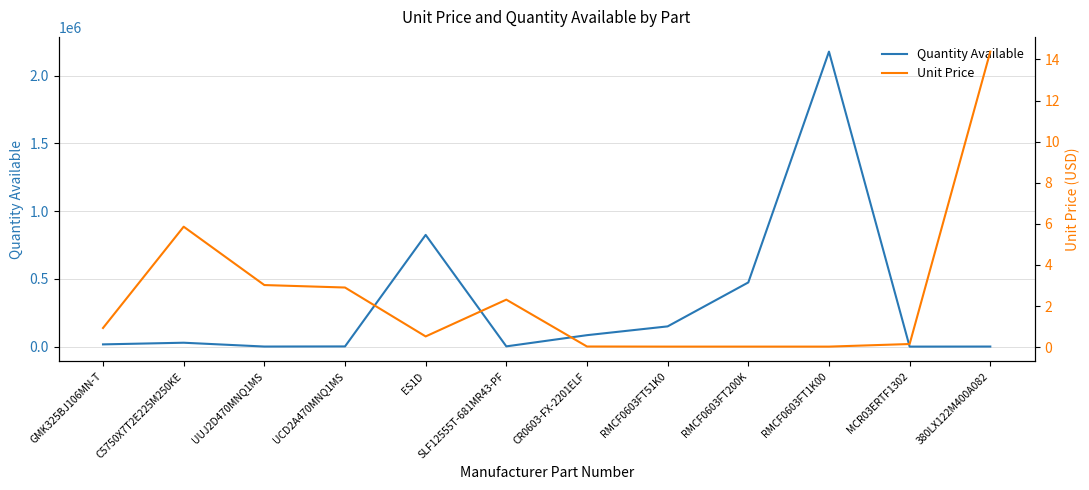

True or false: Unit Price has a value of 0.1 at MCR03ERTF1302.

True